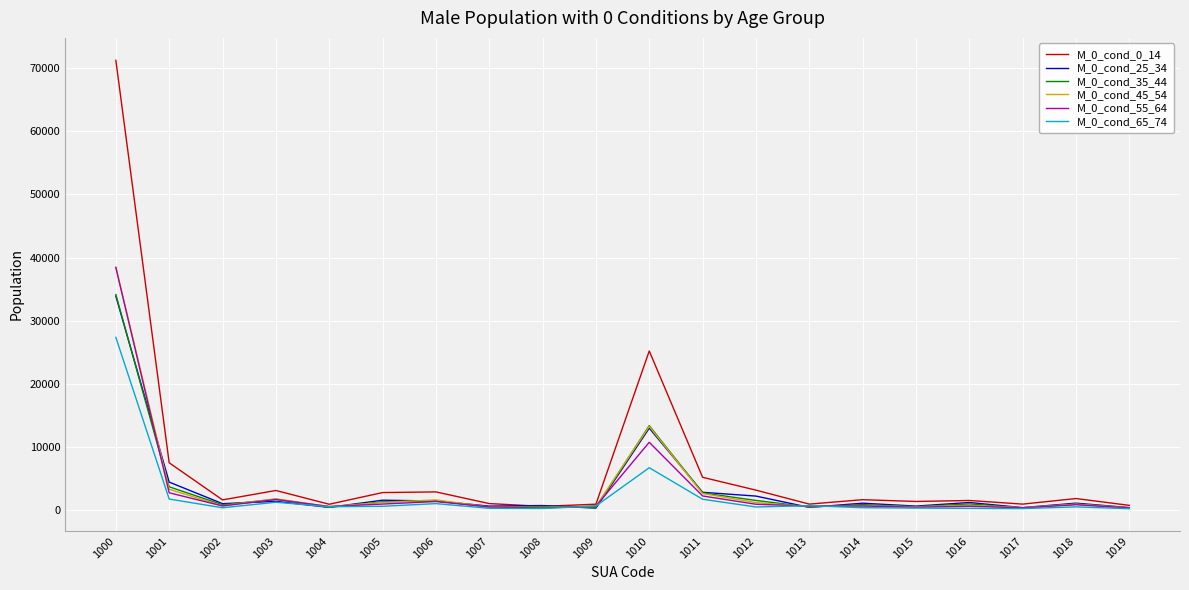

Between which two adjacent categories do M_0_cond_25_34 and M_0_cond_45_54 first intersect?

1000 and 1001